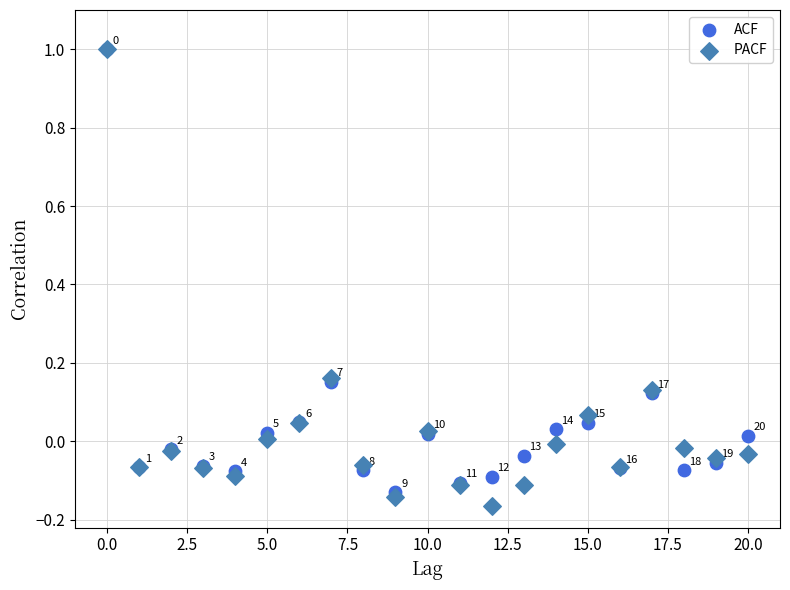

What are all the series names shown in the legend?

ACF, PACF